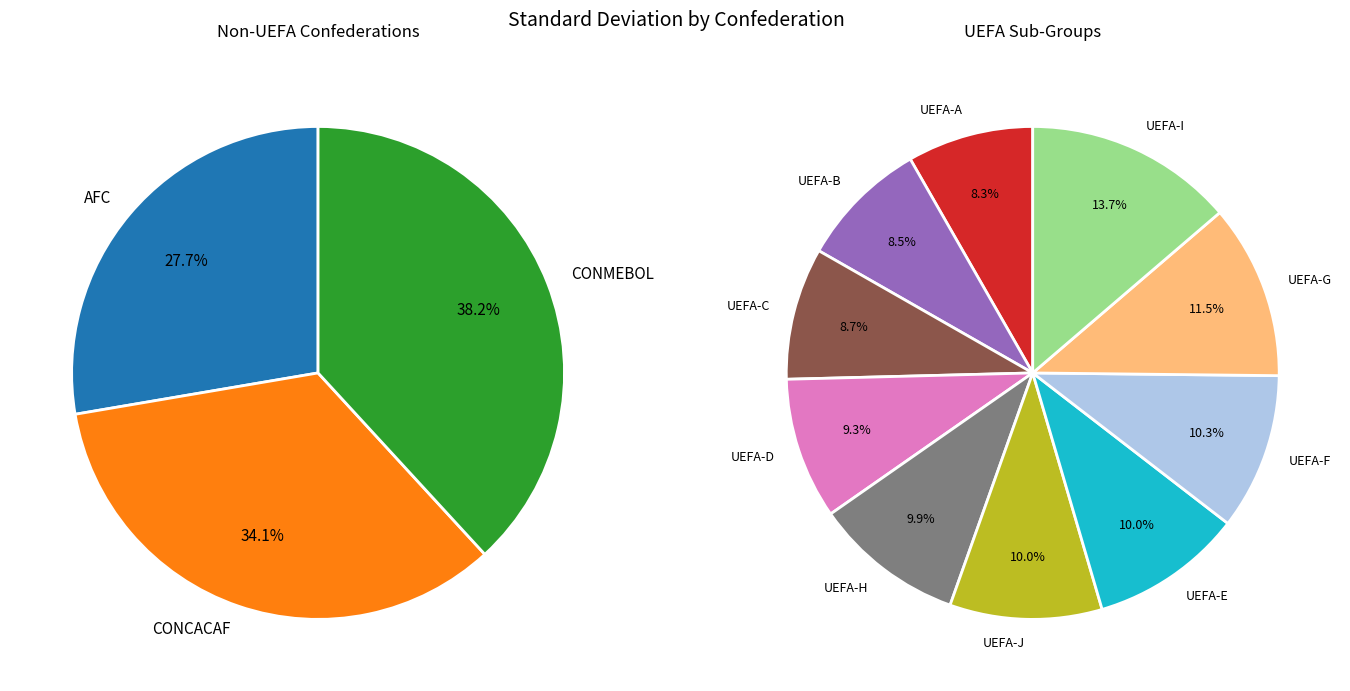

How many slices are in this pie chart?

13